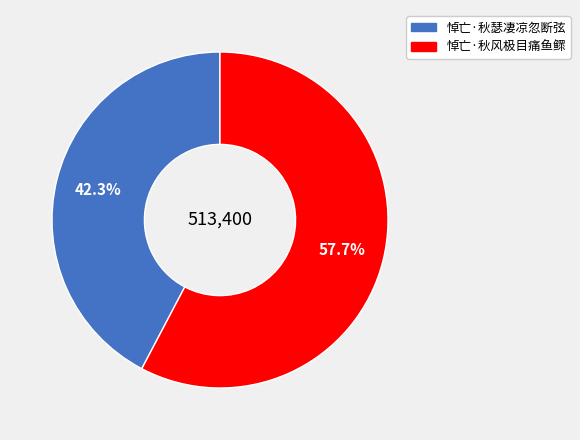

What is the ratio of the value at 悼亡·秋瑟凄凉忽断弦 to the value at 悼亡·秋风极目痛鱼鳏?

0.7